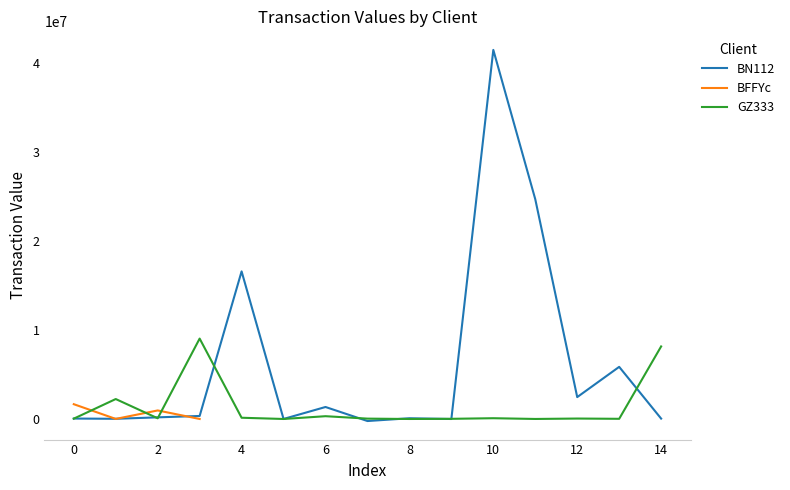

Is it true that GZ333 equals 37400.2 at 0?

True